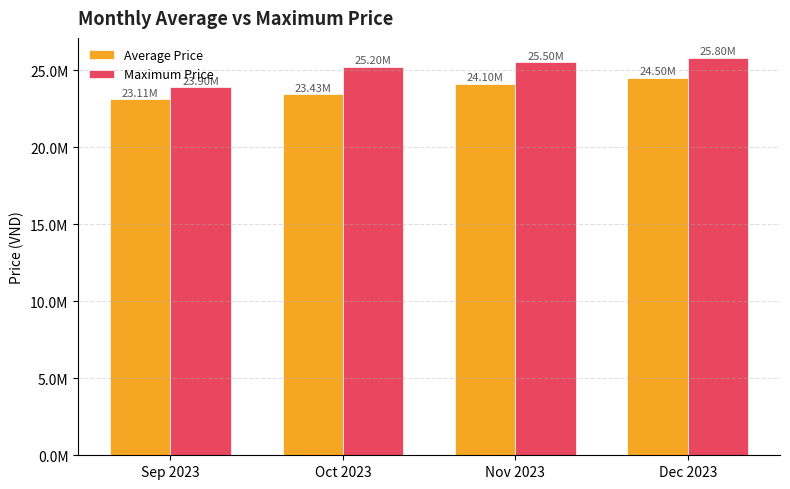

What is the difference between the highest and lowest values at Sep 2023?

791800